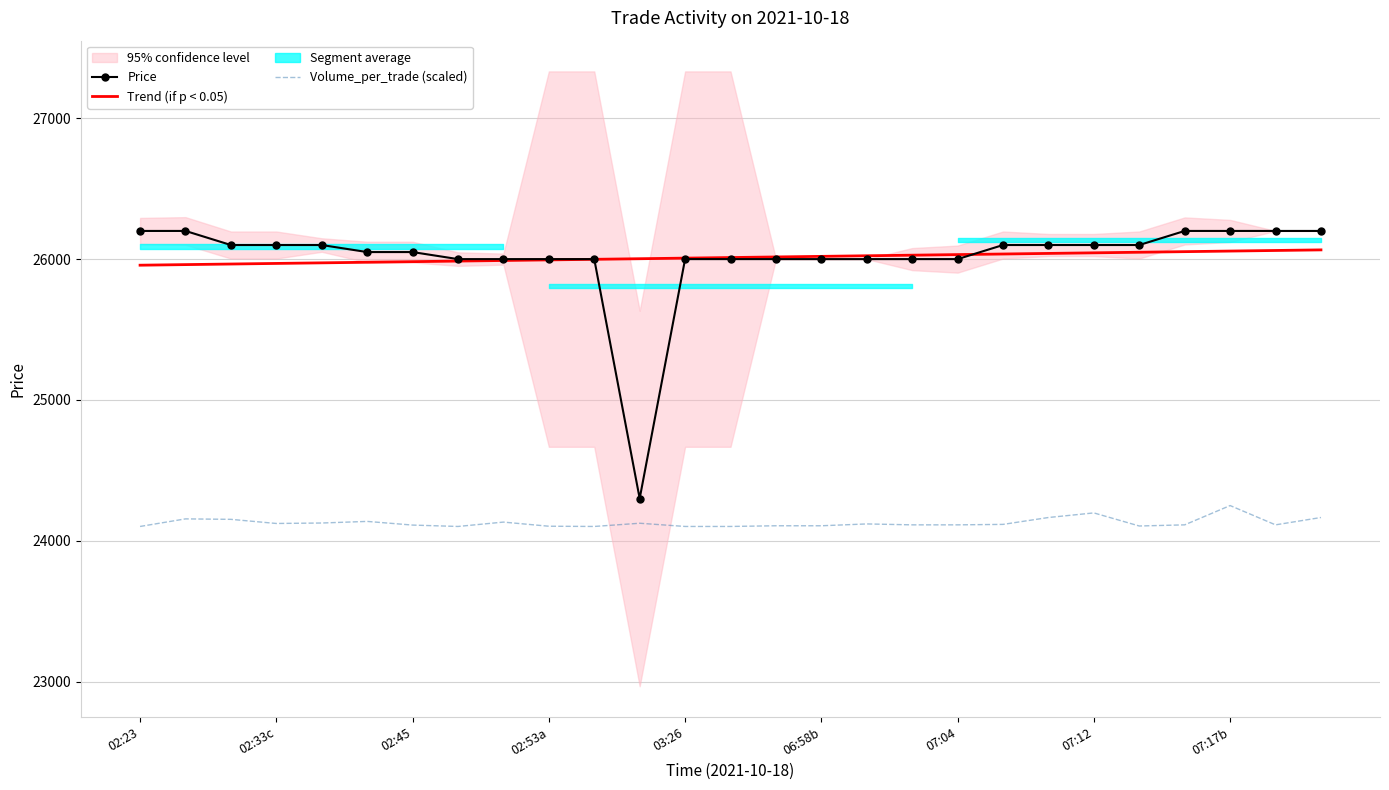

True or false: Price has a value of 26200.0 at 25.

True